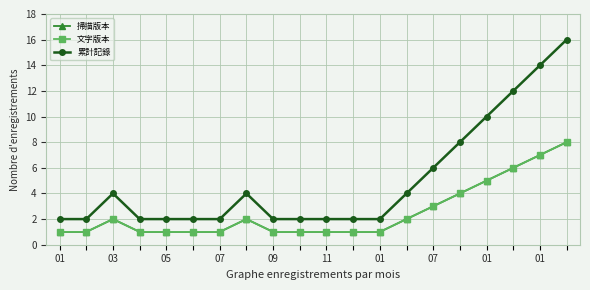

Which series has the largest total across all categories?

累計記錄